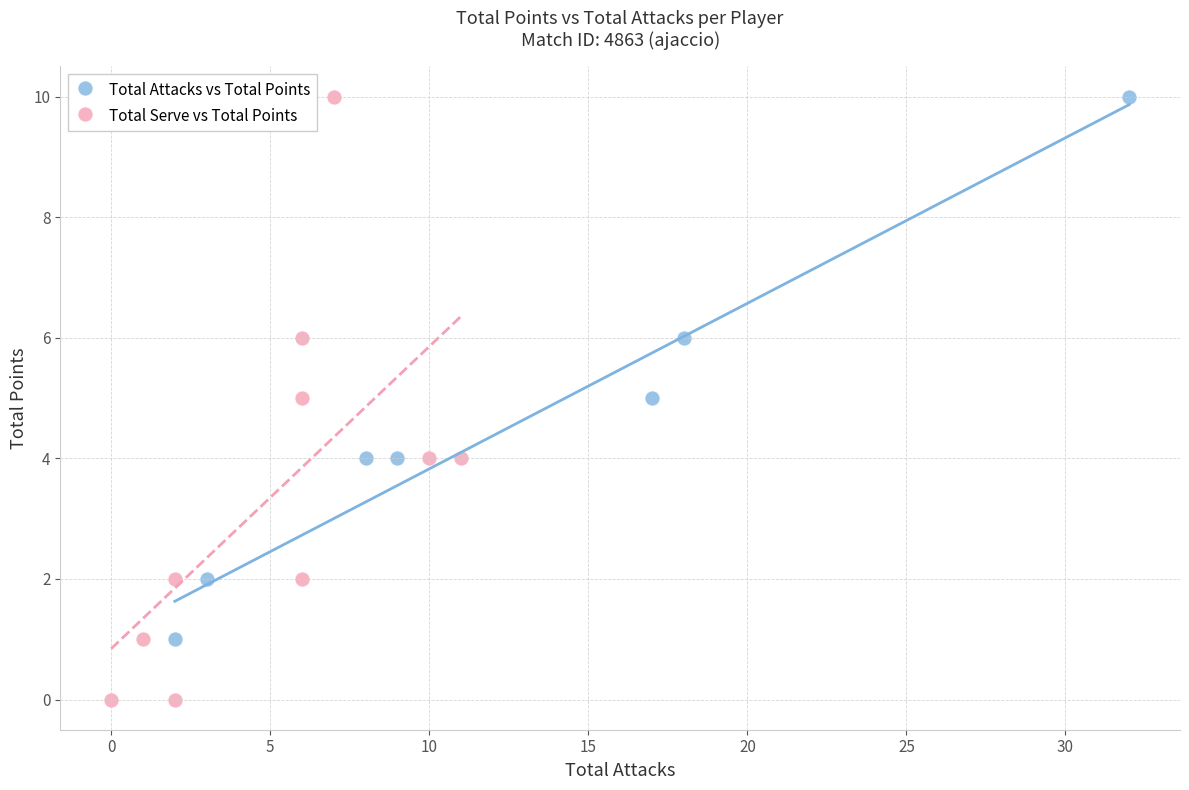

Which series reaches the minimum Y coordinate?

Total Serve vs Total Points